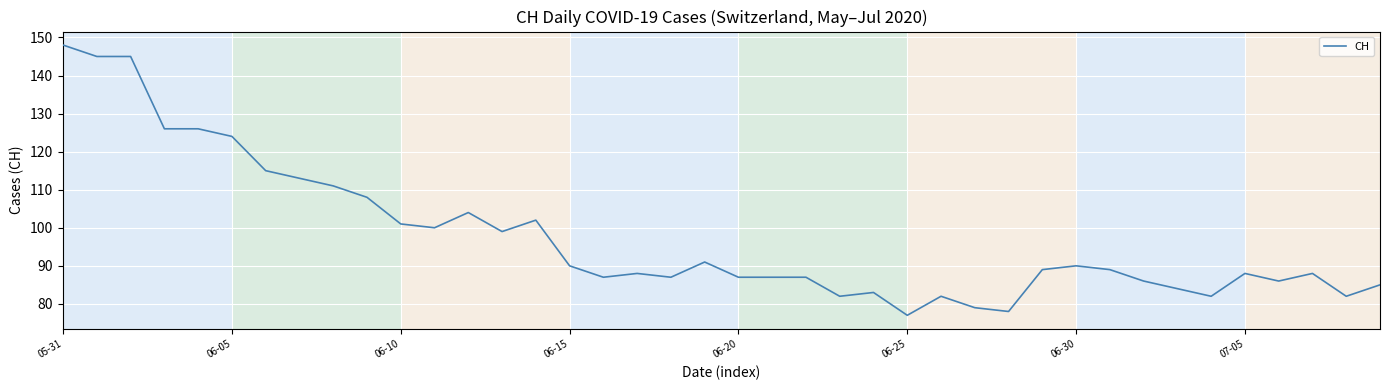

Does the chart have visible grid lines?

Yes